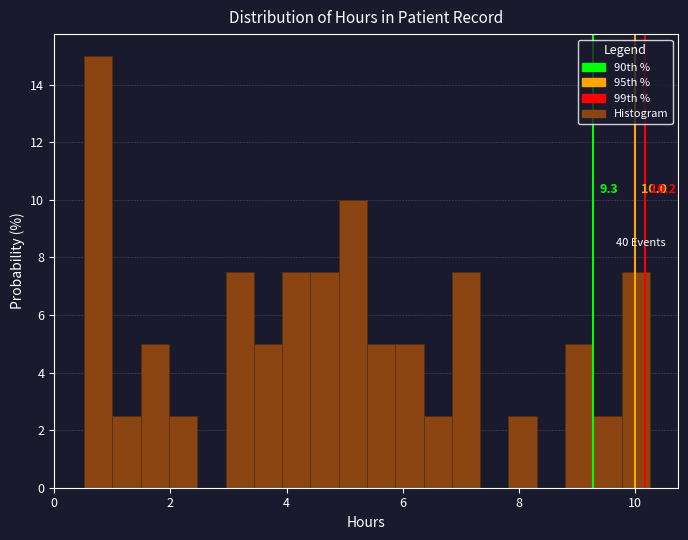

Around what value on the x-axis is the tallest bar? Give the approximate position of its centre, as read against the axis.

0.8